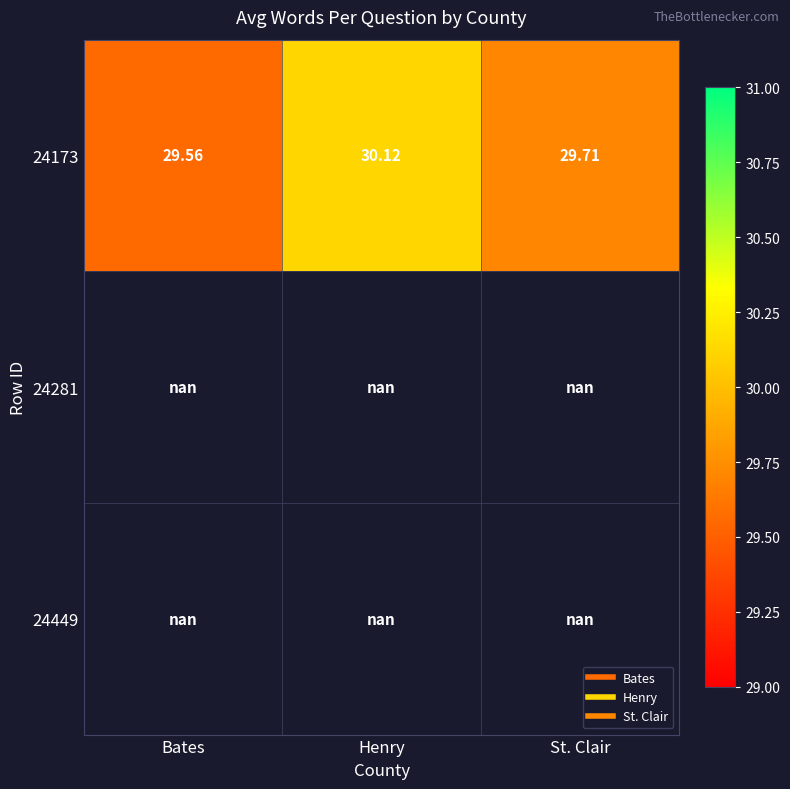

The value of 24173 at Henry is 39.9. True or false?

False